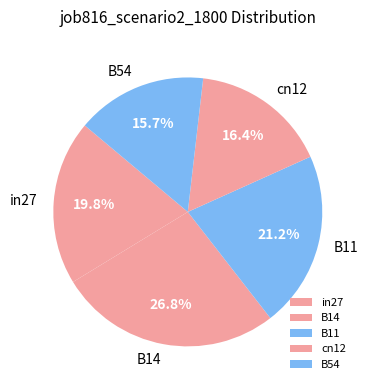

Does B14 account for over 50% of the chart?

No